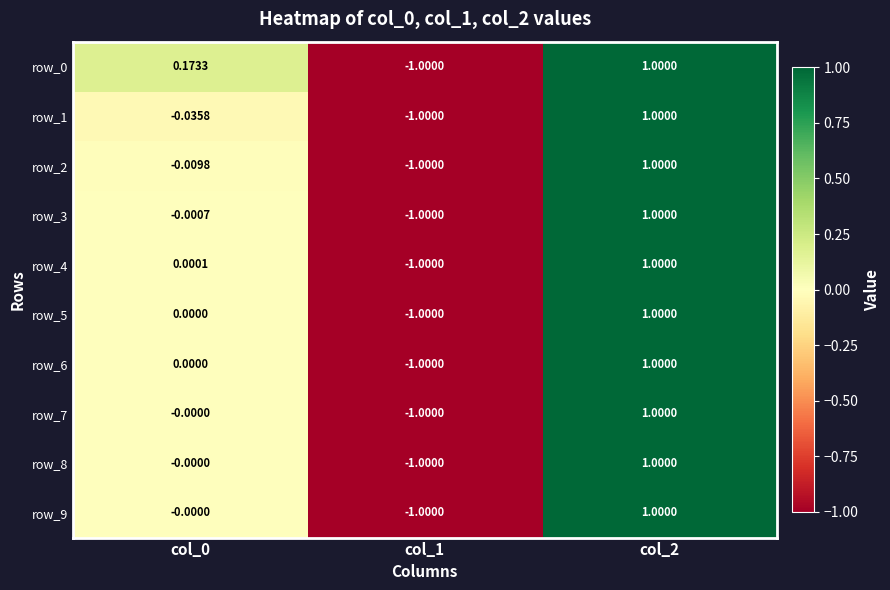

List the series in order of their peak value, highest first.

row_0, row_1, row_2, row_3, row_4, row_5, row_6, row_7, row_8, row_9